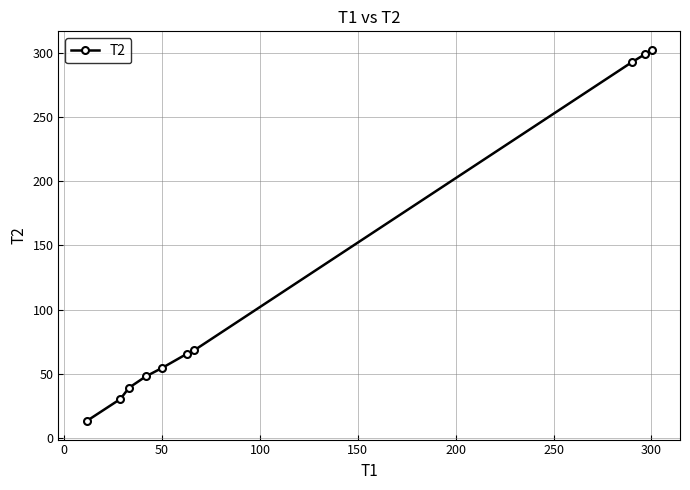

Is this an area chart (filled region under the line)?

No